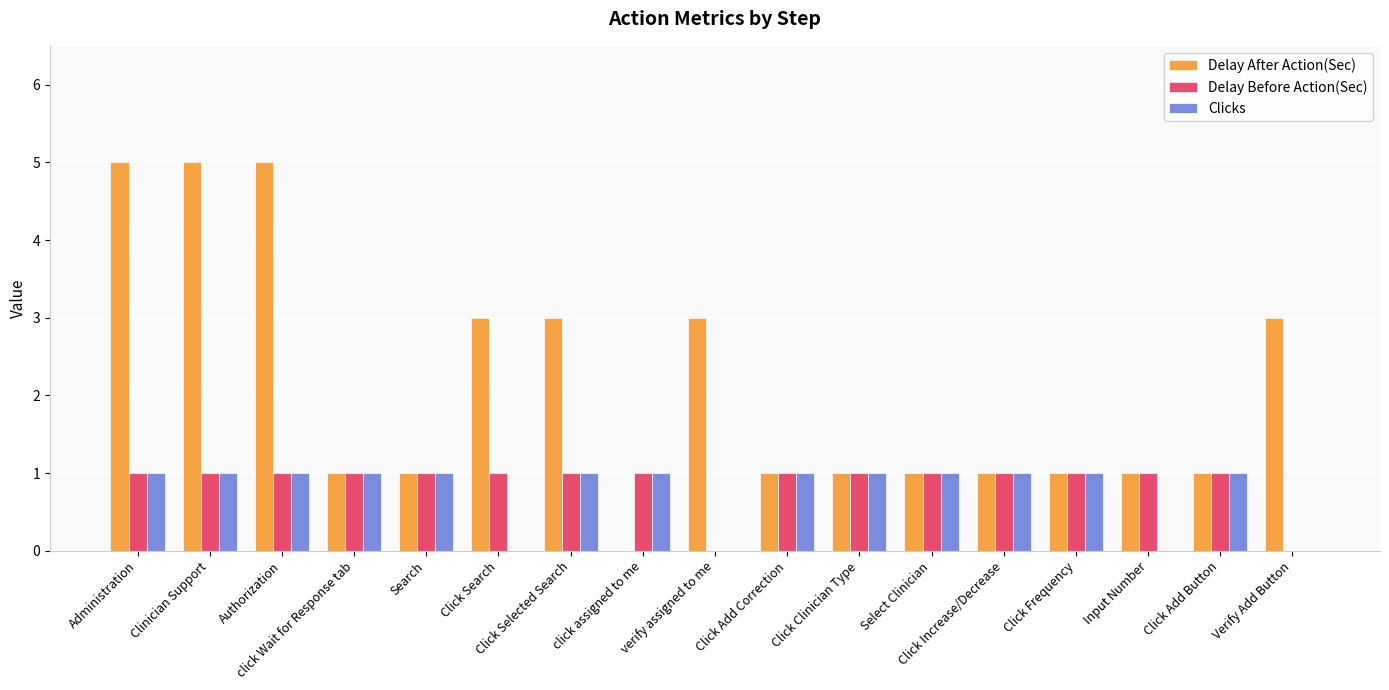

What are all the series names shown in the legend?

Delay After Action(Sec), Delay Before Action(Sec), Clicks